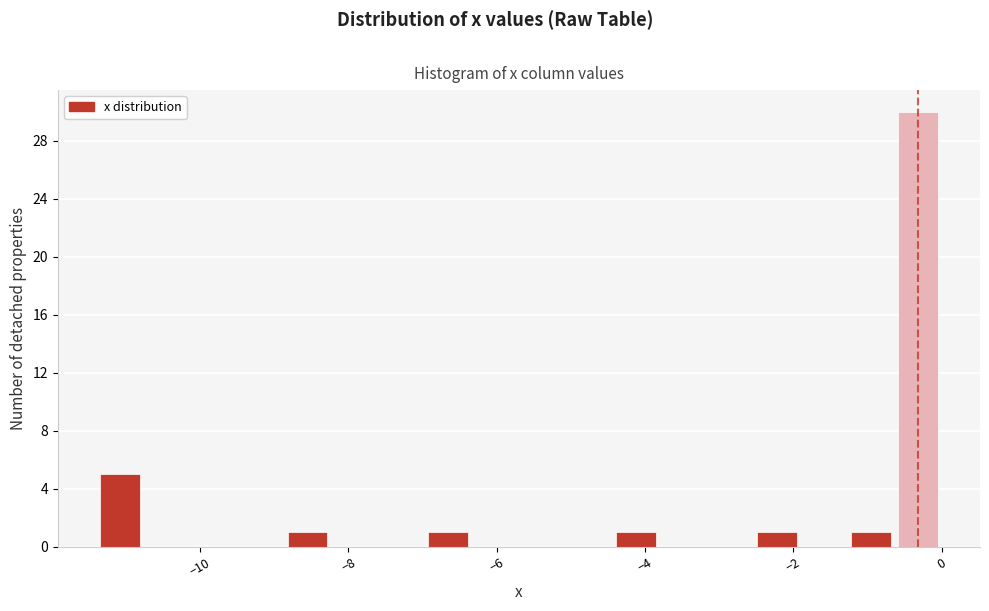

Read against the x-axis, roughly where is the centre of the tallest bar?

-0.4